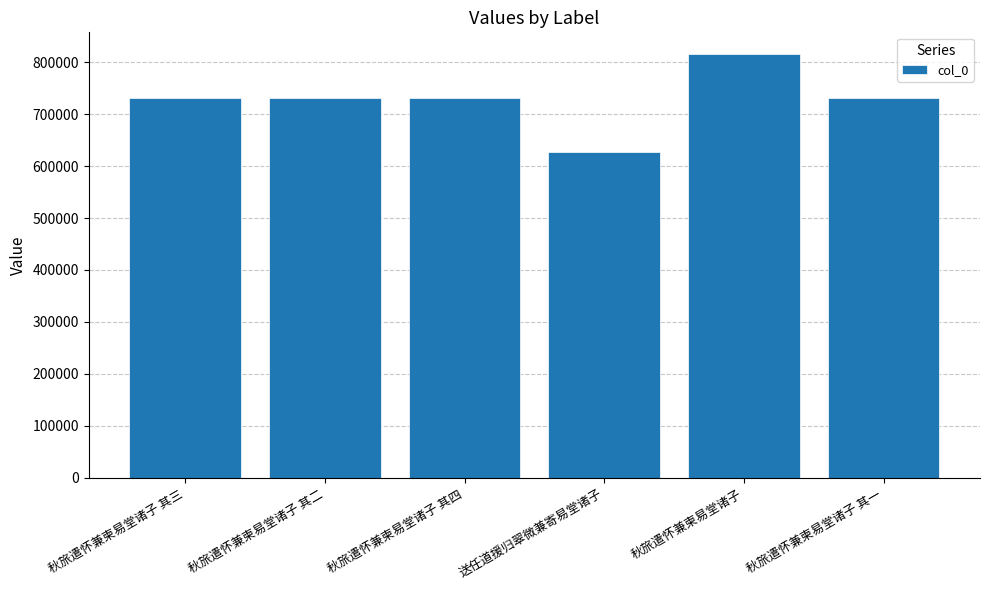

Which category has the lowest value across all series?

送任道援归翠微兼寄易堂诸子